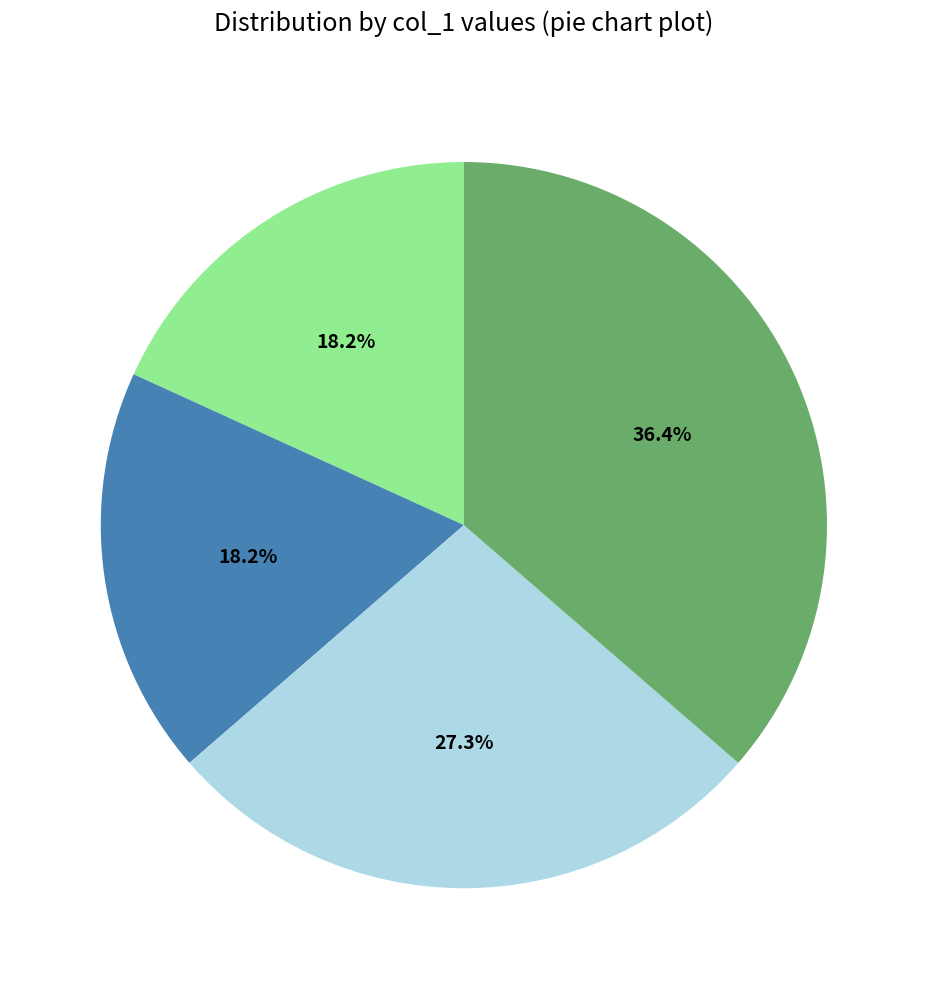

Is there a majority slice in this chart?

No